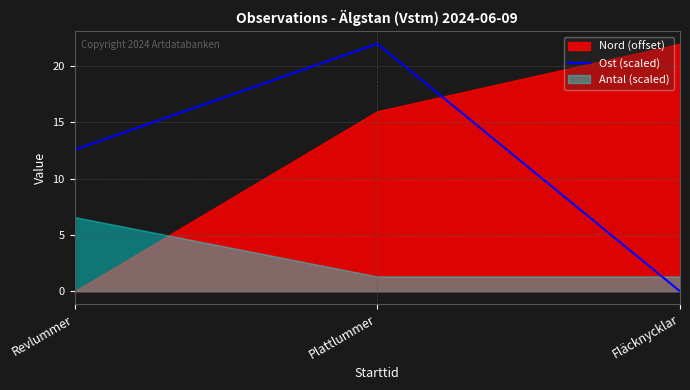

How many values are between 0 and 22?

3